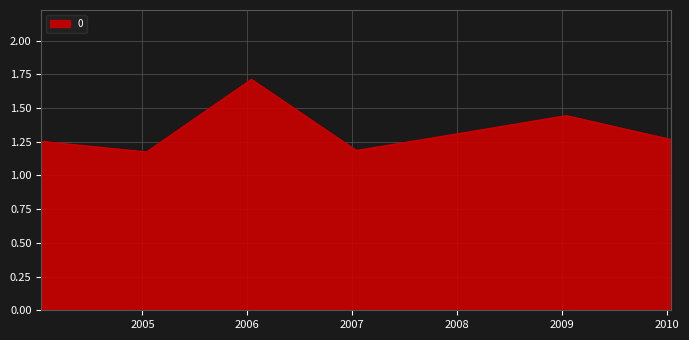

How many interior local peaks (higher than both neighbors) does the data have?

2